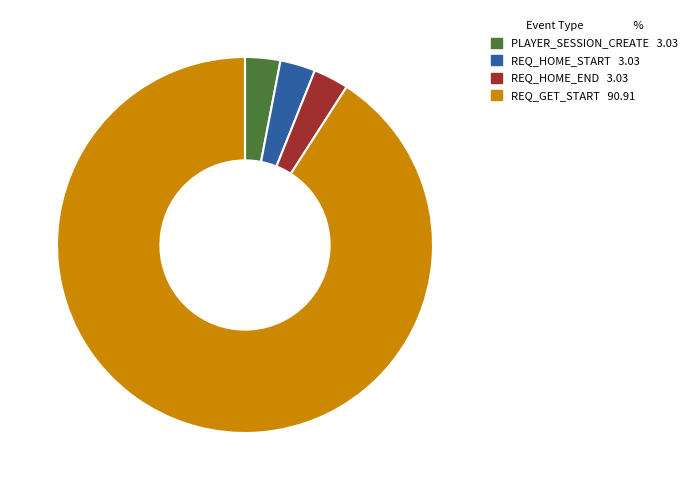

What is the ratio of the value at REQ_HOME_END to the value at REQ_GET_START?

0.0